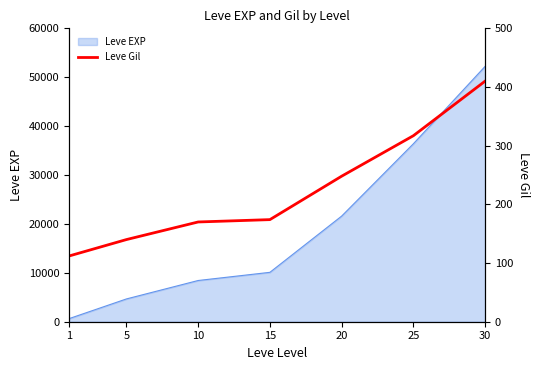

List the labels in order of Leve EXP value, largest first.

30, 25, 20, 15, 10, 5, 1